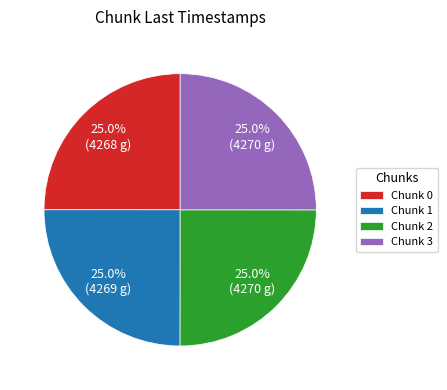

How many segments does this pie chart have?

4